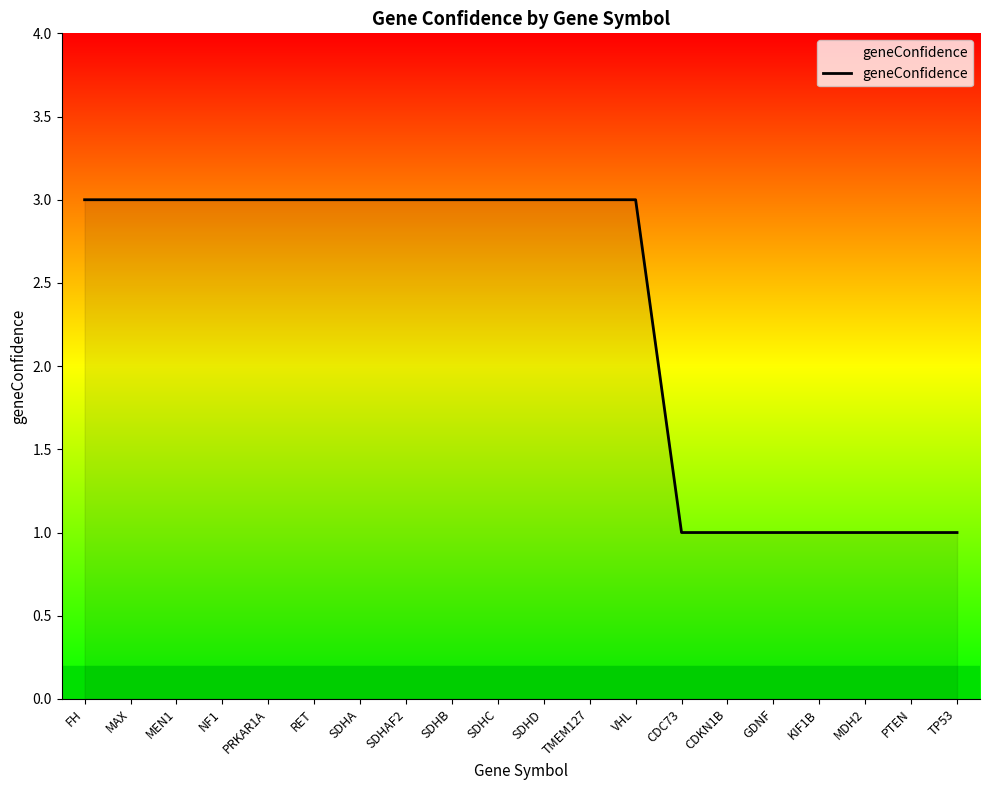

What is the average value?

2